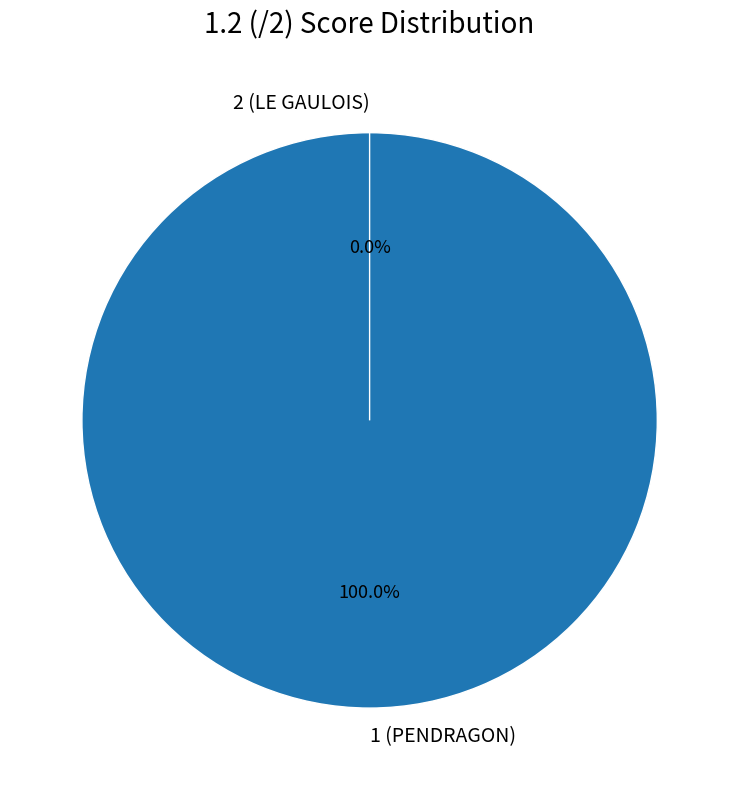

What percentage is the 1 (PENDRAGON) slice, to the nearest percent?

100%